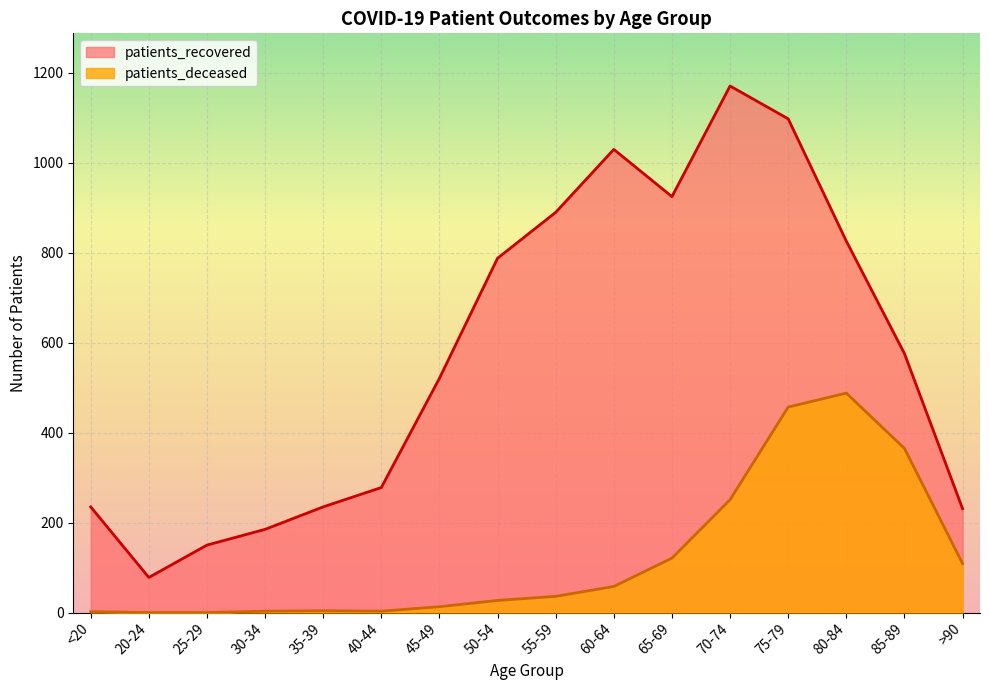

List the labels in order of patients_deceased value, smallest first.

20-24, 25-29, <20, 30-34, 40-44, 35-39, 45-49, 50-54, 55-59, 60-64, >90, 65-69, 70-74, 85-89, 75-79, 80-84